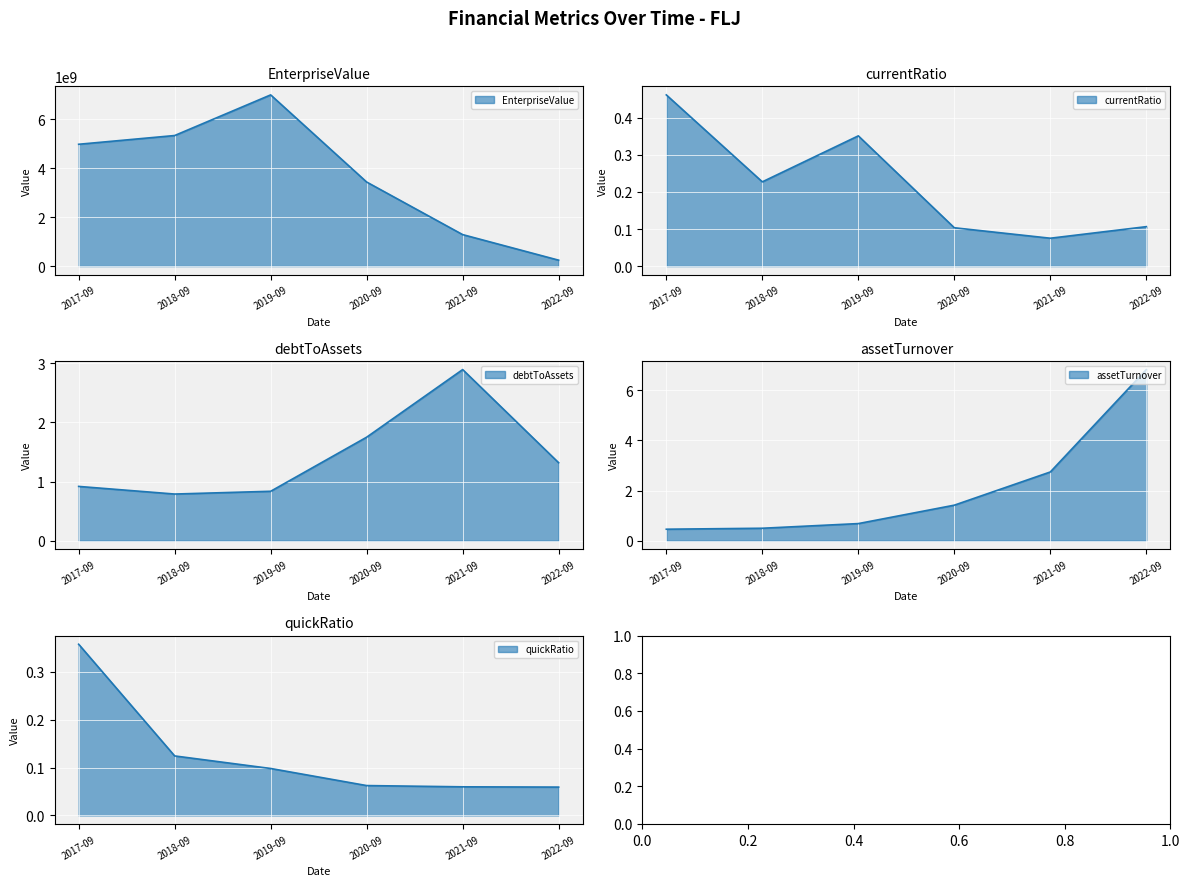

What is the minimum value for currentRatio?

0.1